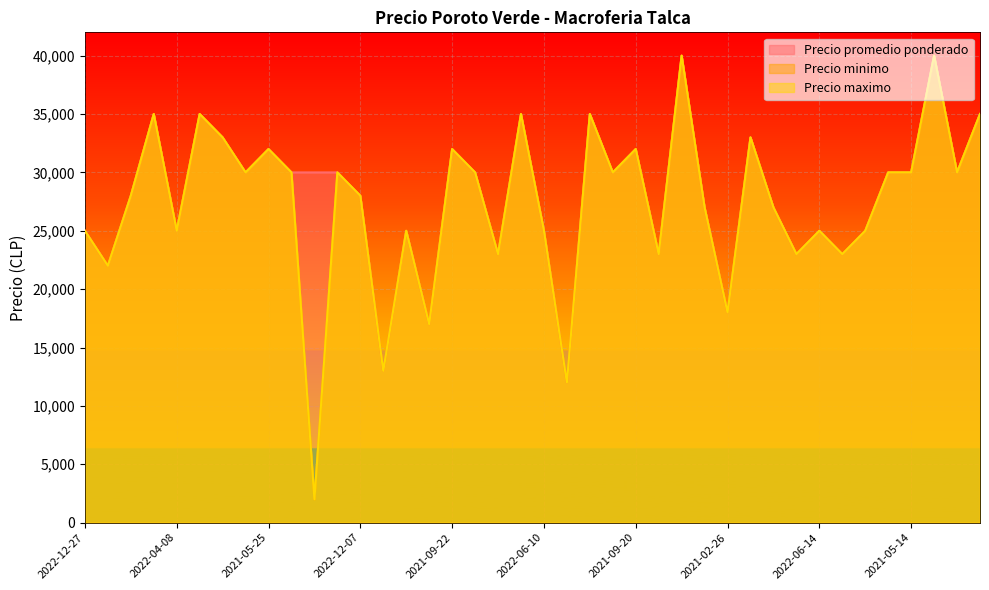

At which label is Precio minimo closest to 21000?

2021-01-19